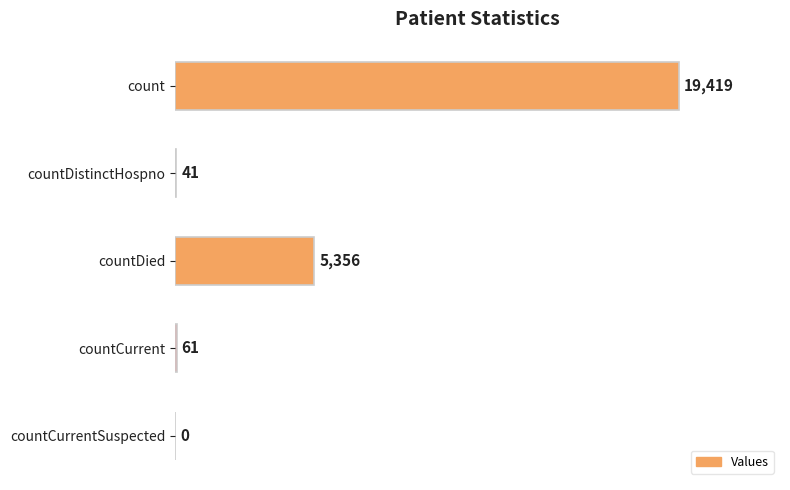

At which label is the value closest to 9709?

countDied